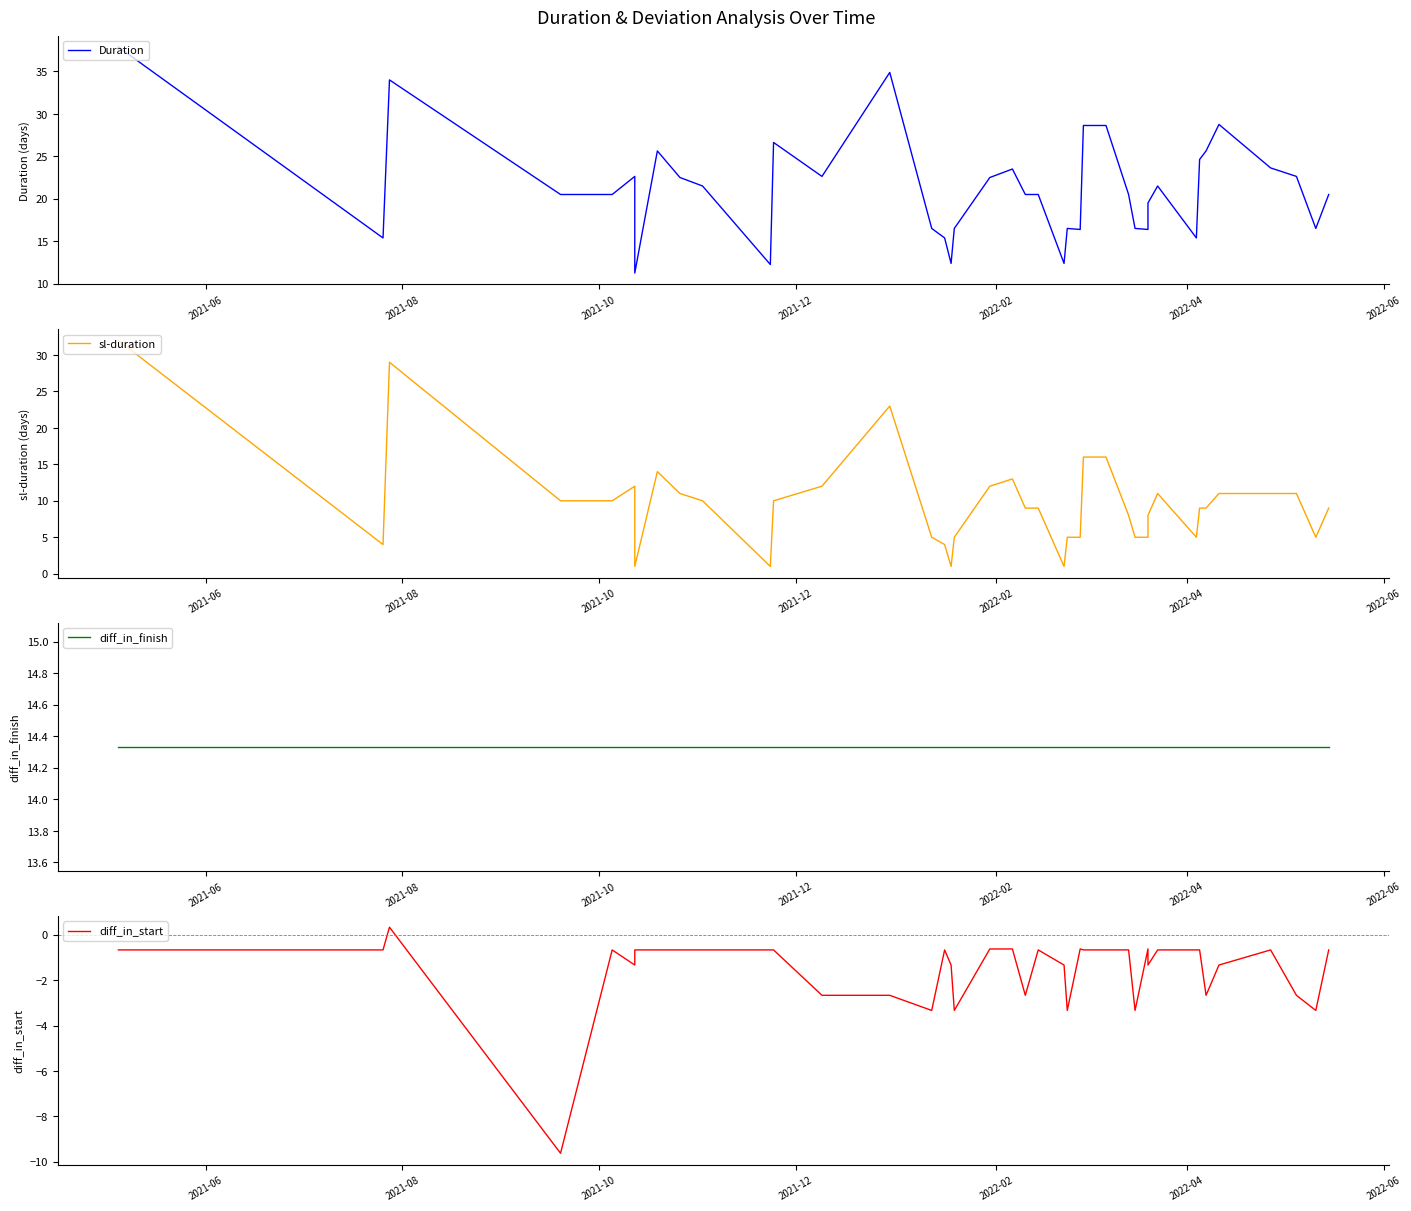

Which category has the highest value across all series?

2021-06